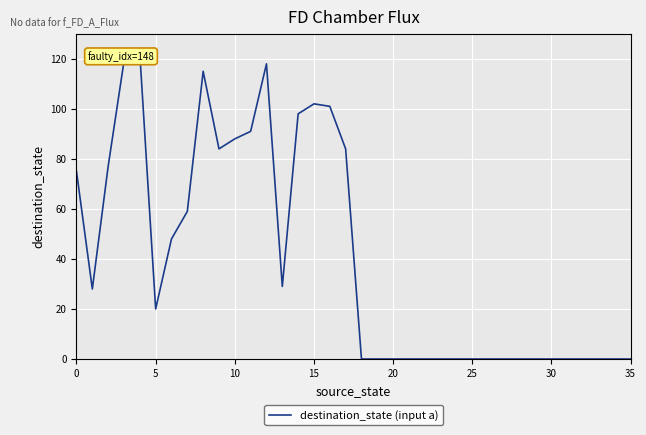

Which label corresponds to the smallest value in the chart?

18